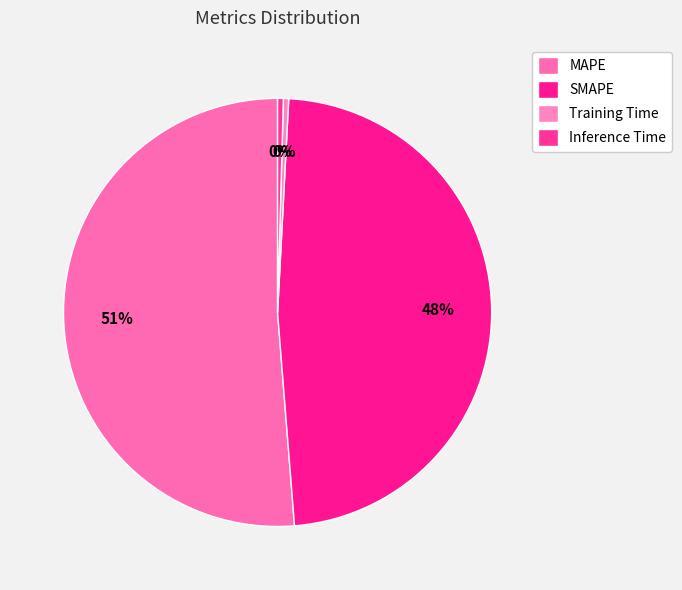

Which category has the smallest portion of the pie?

Training Time